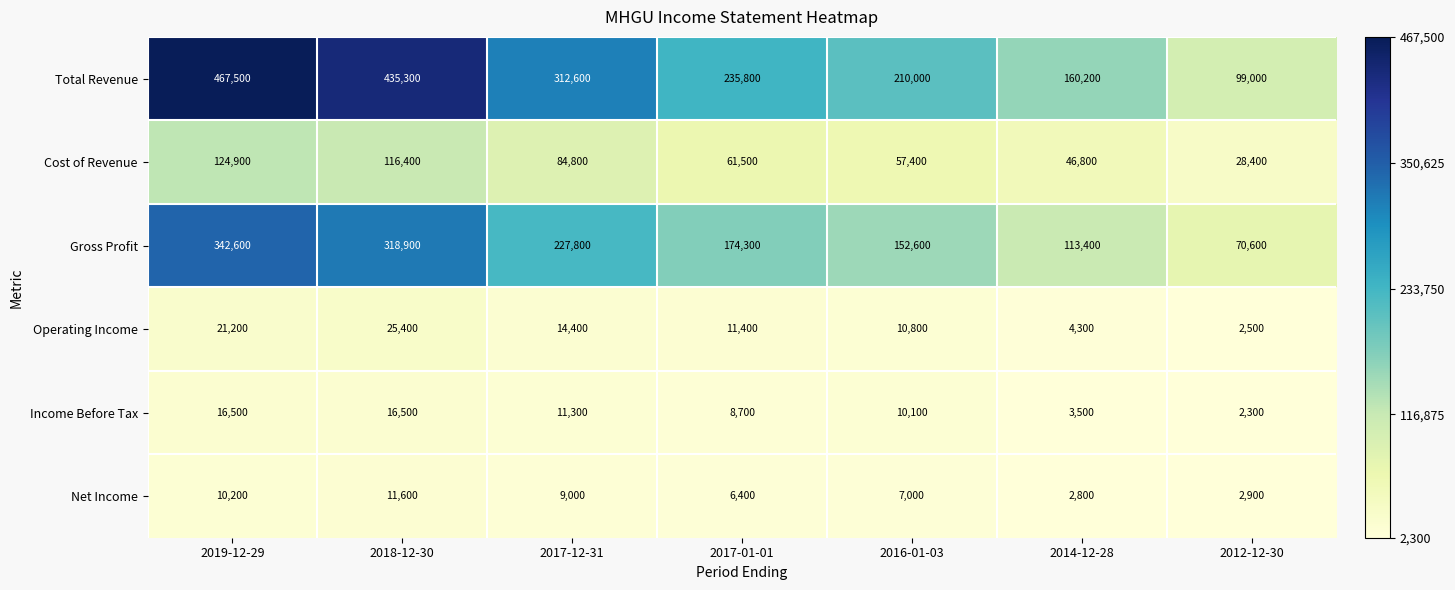

What is the difference between the highest and lowest values at 2016-01-03?

203000